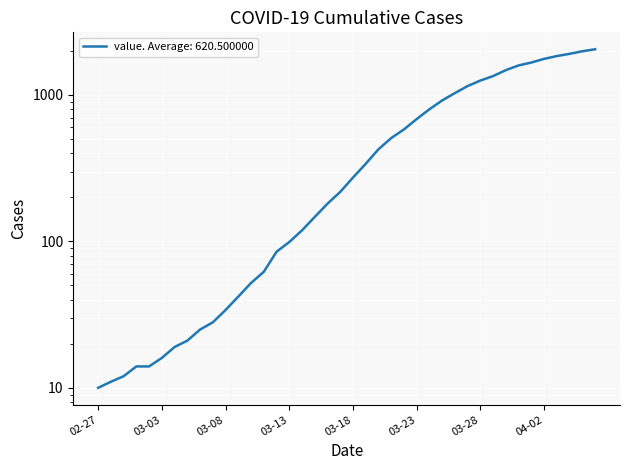

What is the difference between the maximum and second lowest values?

2041